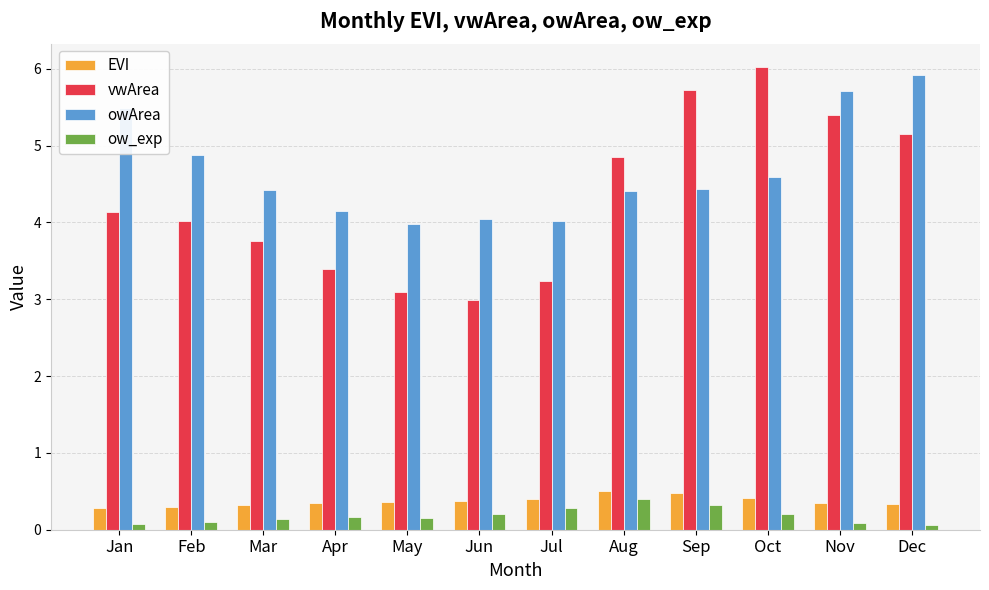

Read the vwArea value at Aug.

4.8